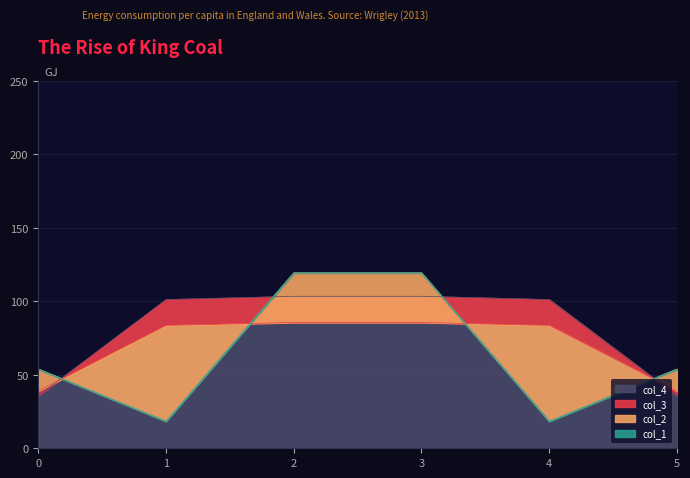

The value of col_4 at 5 is 7.2. True or false?

False